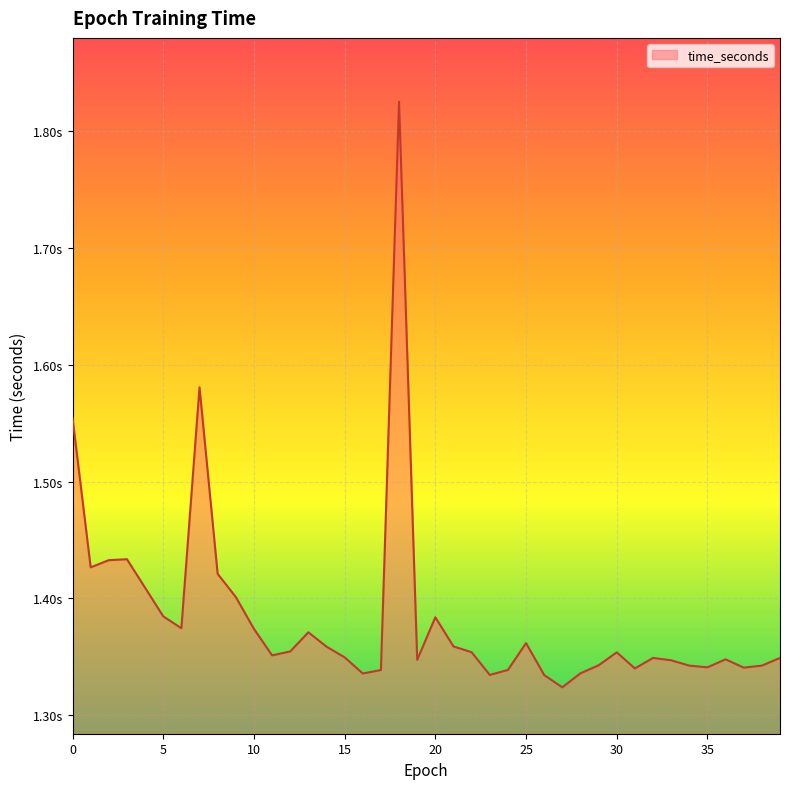

What is the smallest value displayed?

1.3